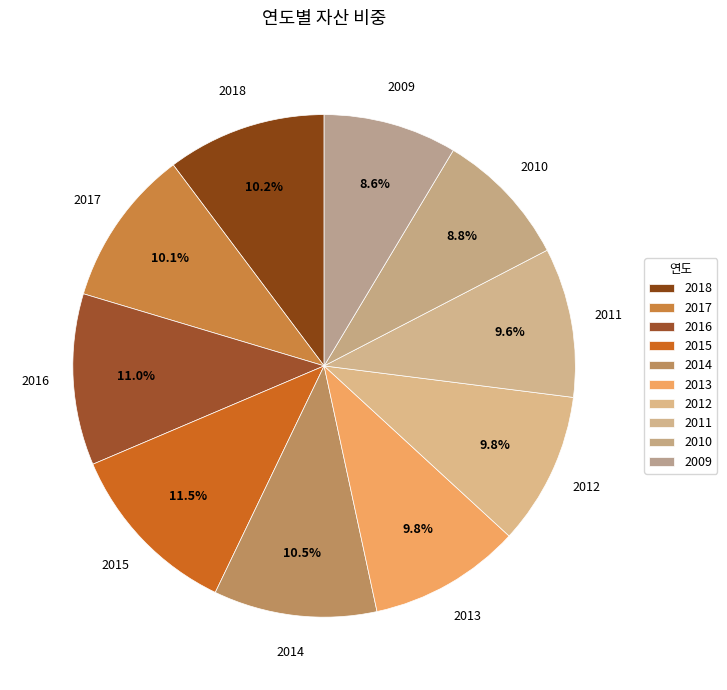

Does any single category account for the majority?

No